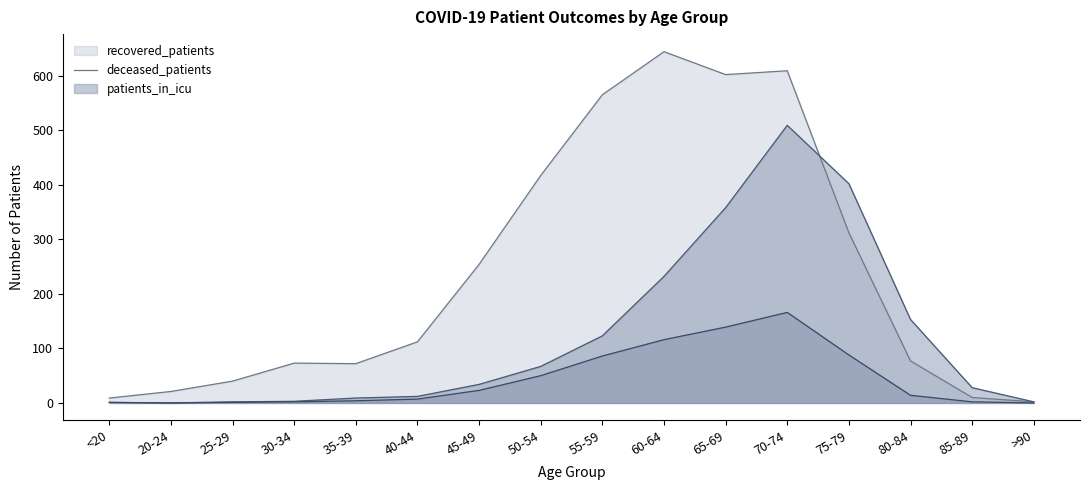

Reading right to left, what are all the values shown in this chart?

recovered_patients: 2	10	77	312	609	602	644	565	417	254	112	72	73	40	21	9
deceased_patients: 2	28	153	402	509	358	232	123	67	34	12	9	3	2	0	1
patients_in_icu: 0	2	14	88	166	139	116	86	50	23	7	4	2	1	0	1